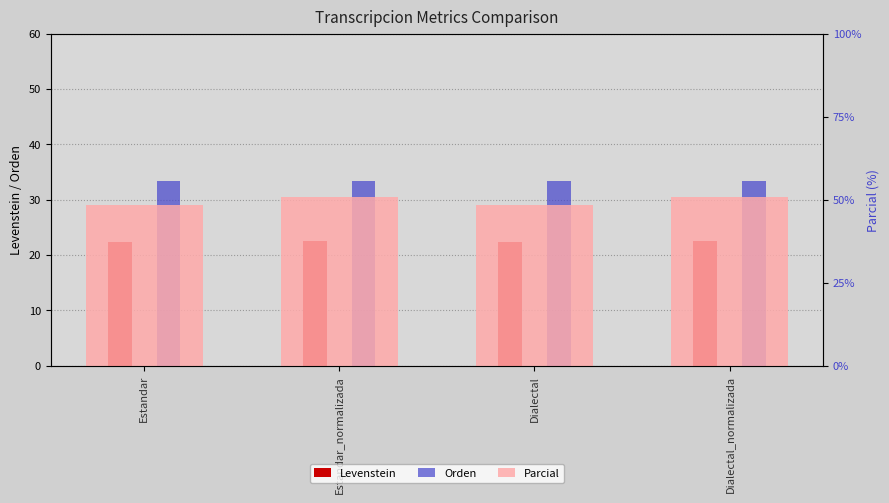

Rank the categories by Parcial value from lowest to highest.

Estandar, Dialectal, Estandar_normalizada, Dialectal_normalizada